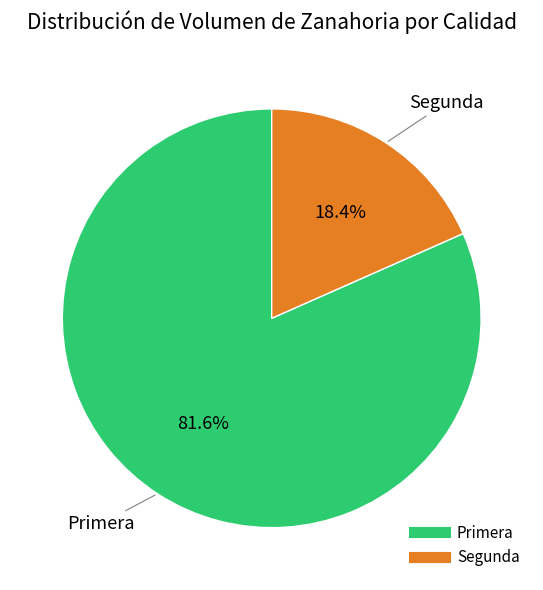

Is the sum of Primera and Segunda greater than half?

Yes